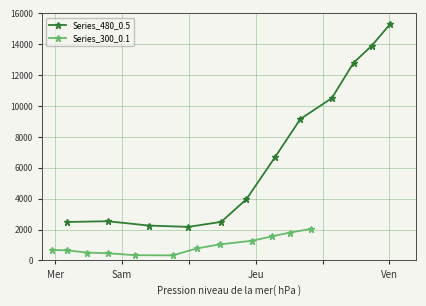

What is the minimum value for Series_480_0.5?

2175.3